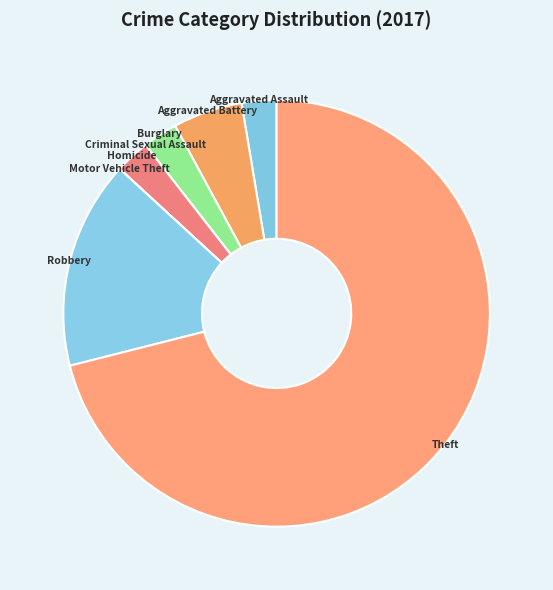

Is Aggravated Assault the majority of the pie?

No